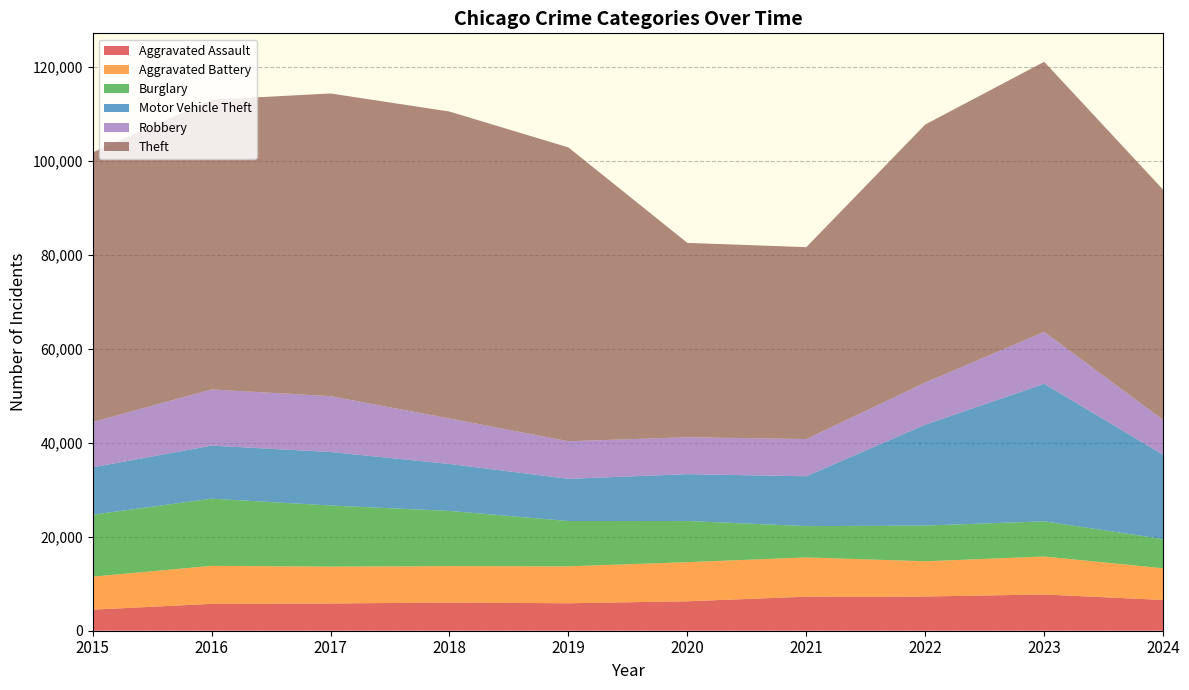

Reading left to right, what are all the values shown in this chart?

Aggravated Assault: 4480	5713	5793	6002	5841	6265	7242	7280	7710	6544
Aggravated Battery: 7019	8086	7845	7735	7858	8321	8347	7492	8077	6741
Burglary: 13184	14289	13001	11747	9638	8758	6662	7592	7484	6213
Motor Vehicle Theft: 10068	11285	11380	9985	8977	9959	10604	21463	29250	17926
Robbery: 9638	11960	11880	9681	7995	7855	7920	8963	11053	7419
Theft: 57351	61623	64386	65290	62495	41341	40816	54887	57451	48975